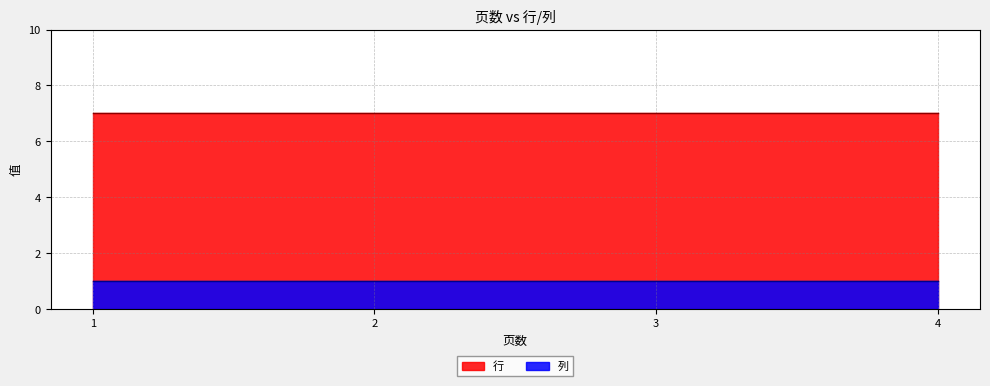

True or false: 行 and 列 intersect in this chart.

False